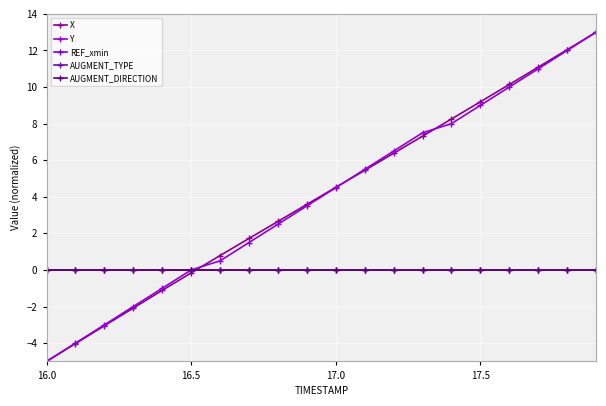

Rank the series by their maximum value, from highest to lowest.

X, Y, REF_xmin, AUGMENT_TYPE, AUGMENT_DIRECTION